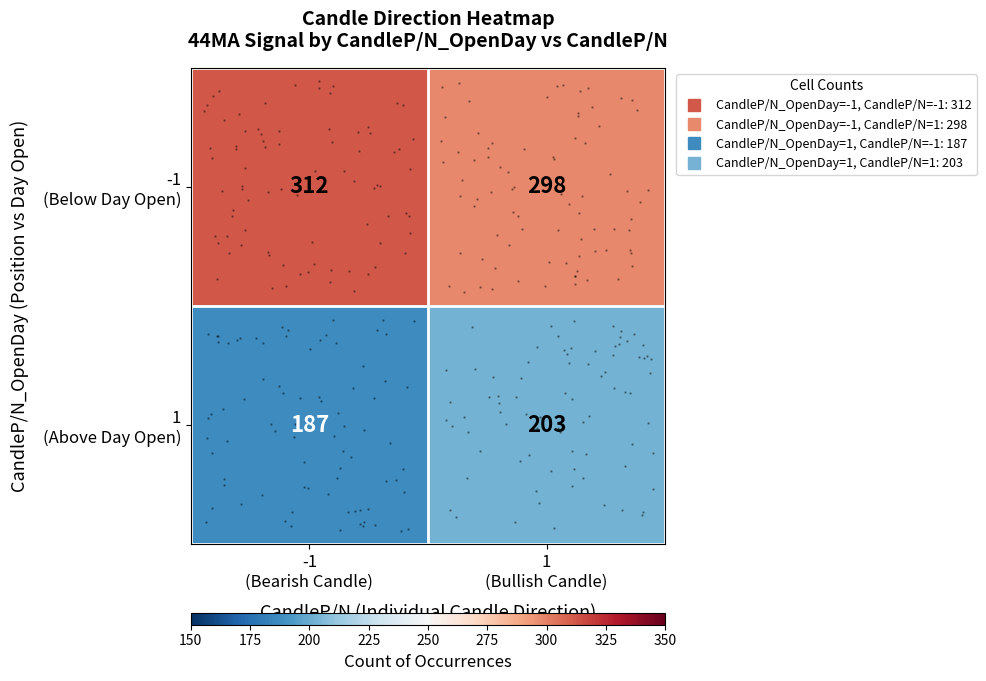

Which series has the largest total across all categories?

-1 (Below Day Open)